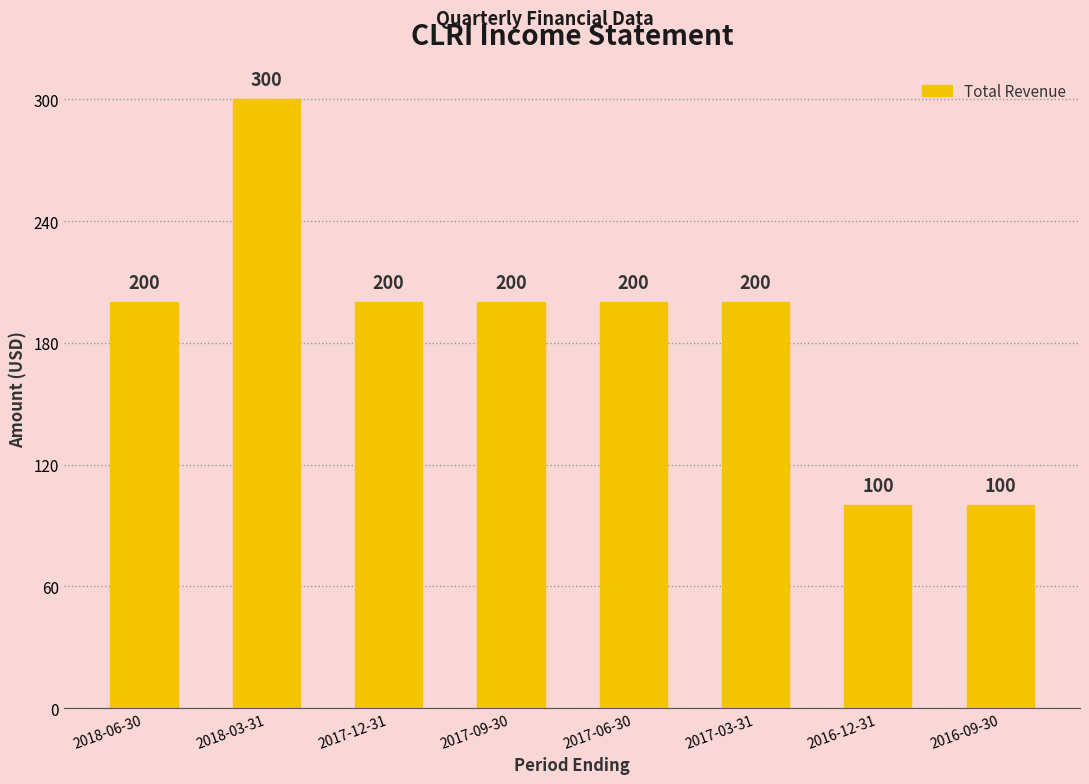

Reading left to right, transcribe all the data shown in this chart.

2018-06-30=200	2018-03-31=300	2017-12-31=200	2017-09-30=200	2017-06-30=200	2017-03-31=200	2016-12-31=100	2016-09-30=100